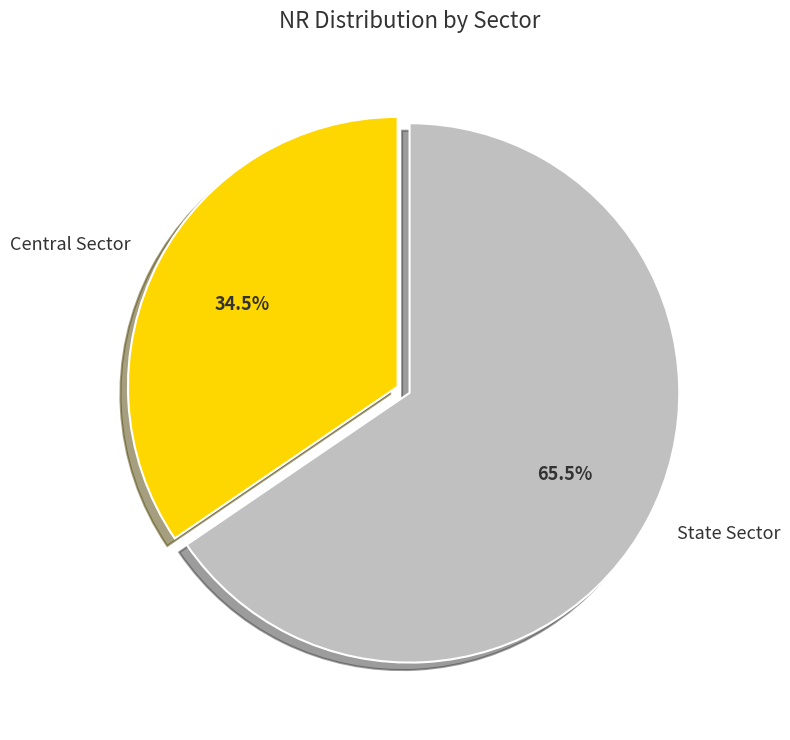

What is the ratio of the value at Central Sector to the value at State Sector?

0.5